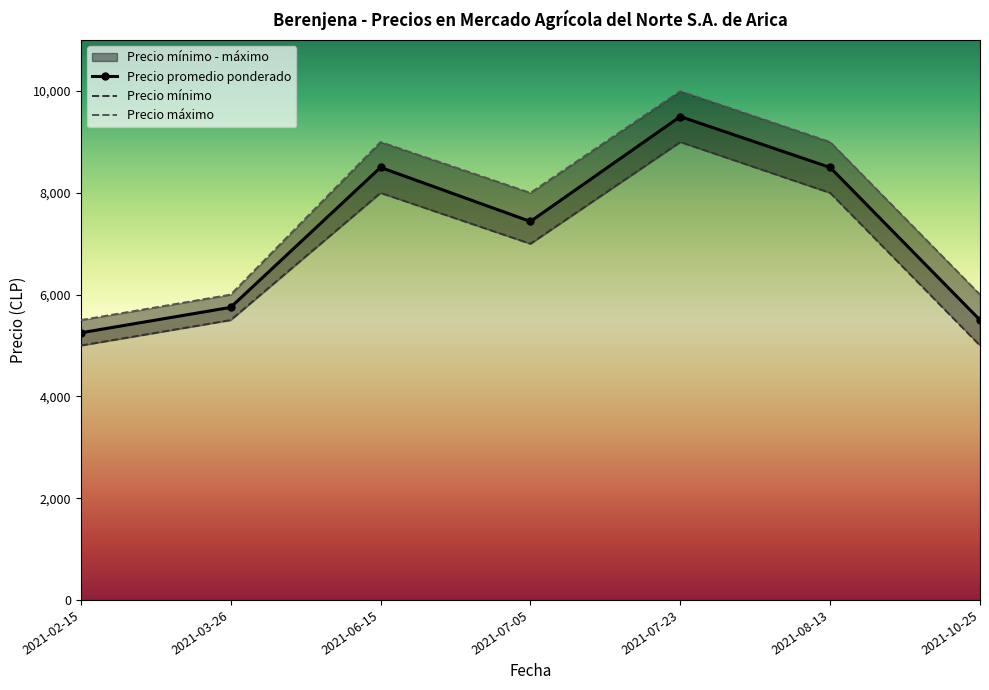

What is the sum of all Precio mínimo values?

47500